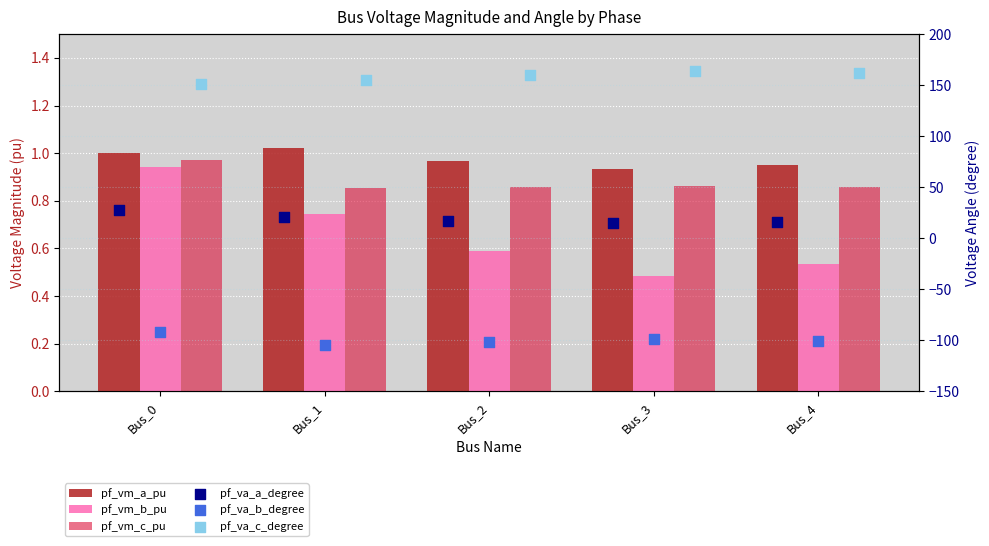

What is the total value across all series at Bus_4?

80.1